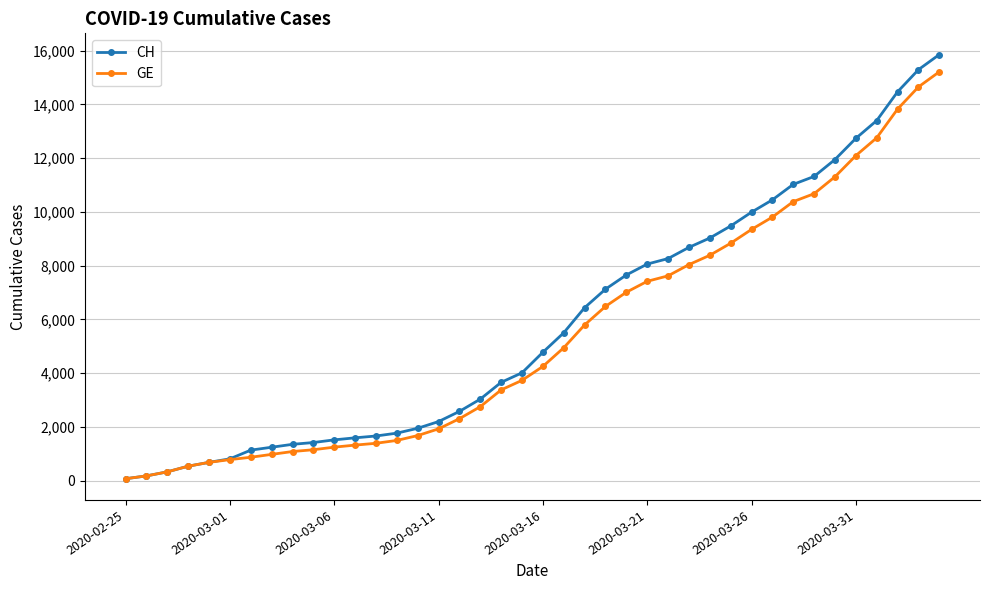

What is the highest value of the GE series?

15215